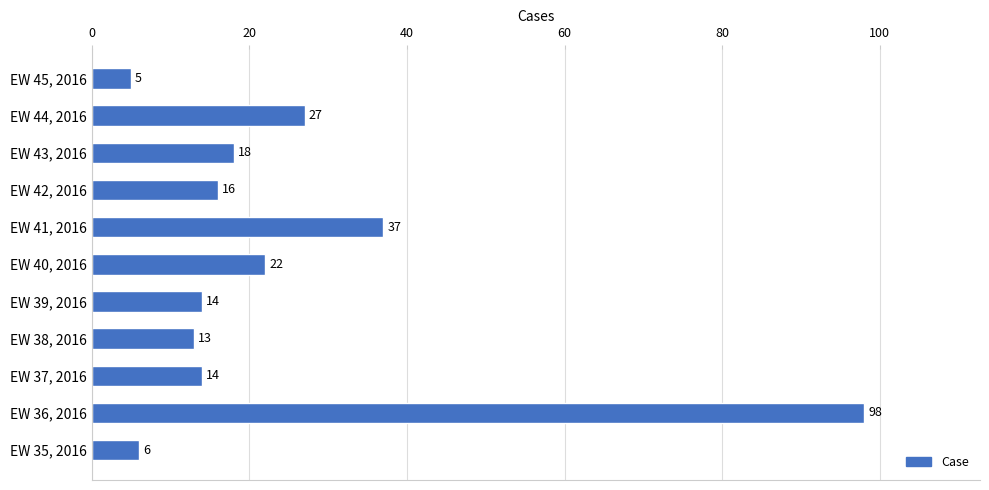

How many categories are shown in the chart?

11